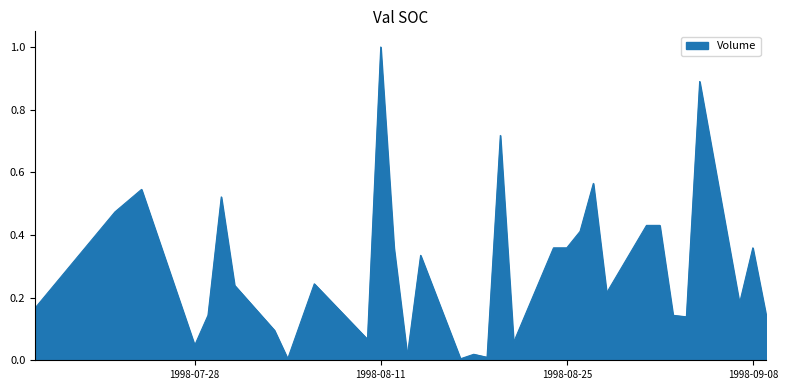

What is the difference between the maximum and minimum values?

1.0